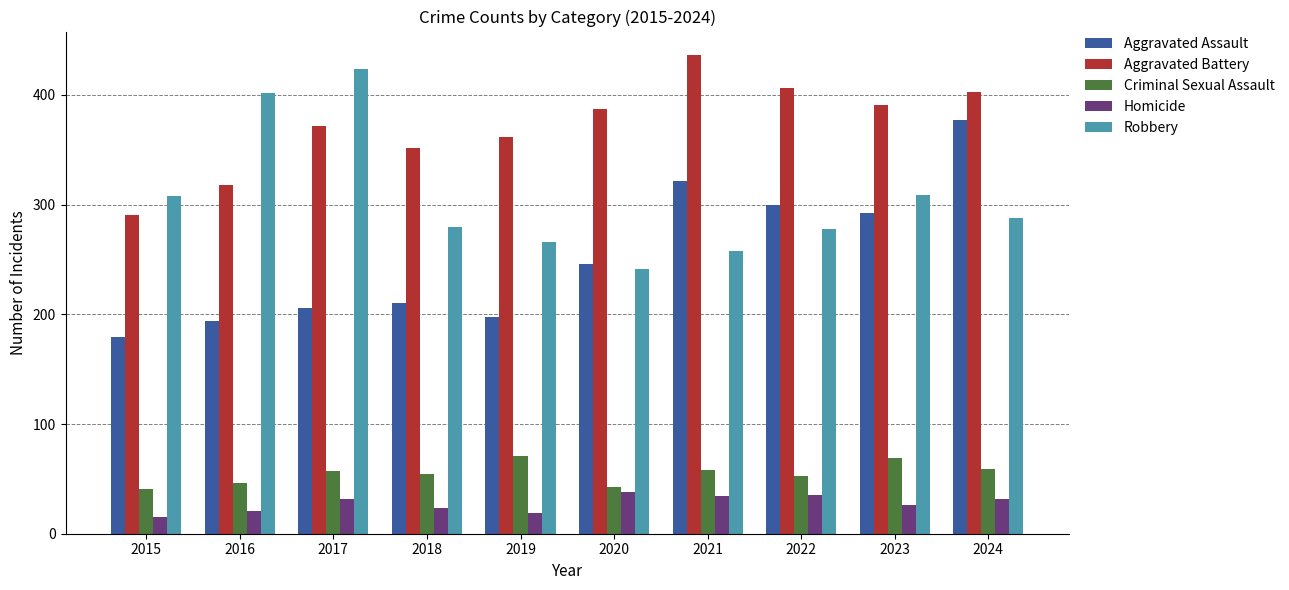

What is the value of the Criminal Sexual Assault bar at the 7th from the left?

58